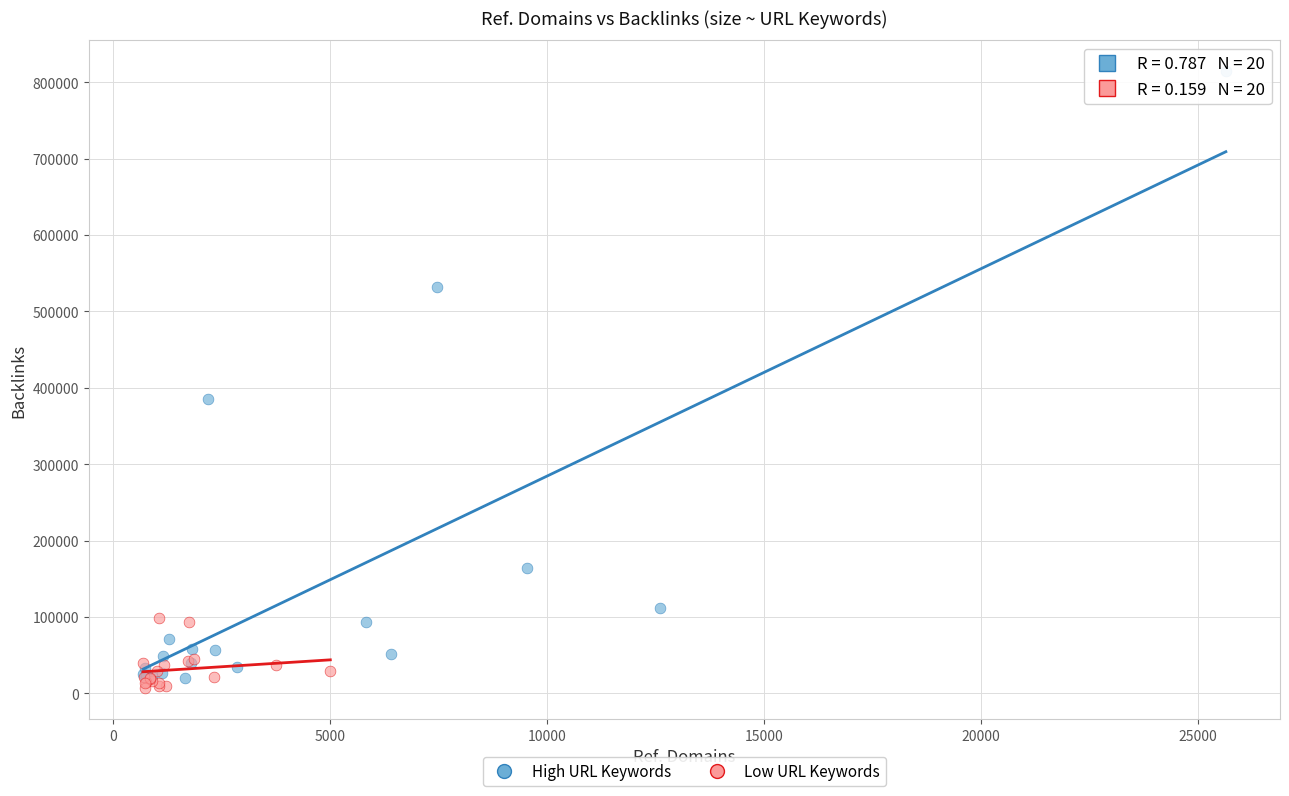

Which series contains the highest Y value?

High URL Keywords